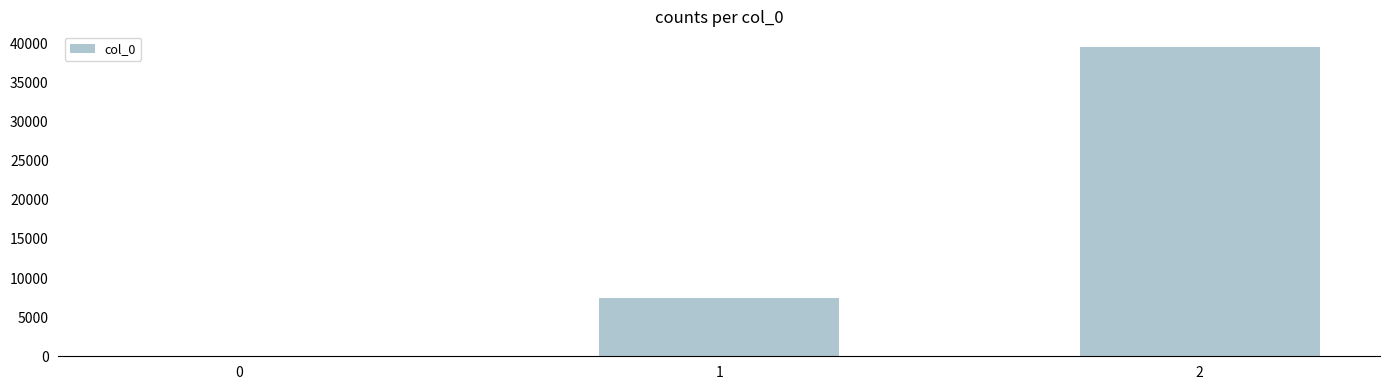

Approximately how many times larger is the value at 2 compared to 1?

5.3